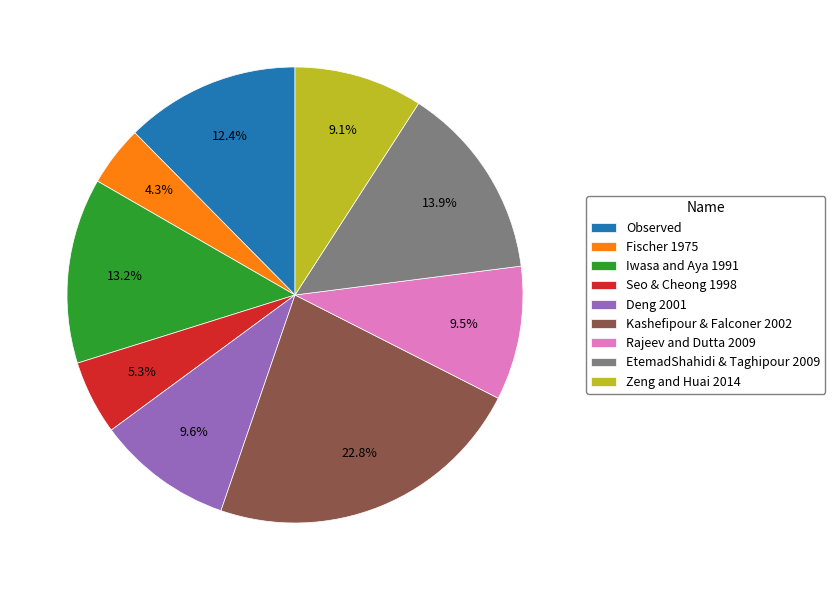

Which has a higher value, Zeng and Huai 2014 or Deng 2001?

Deng 2001